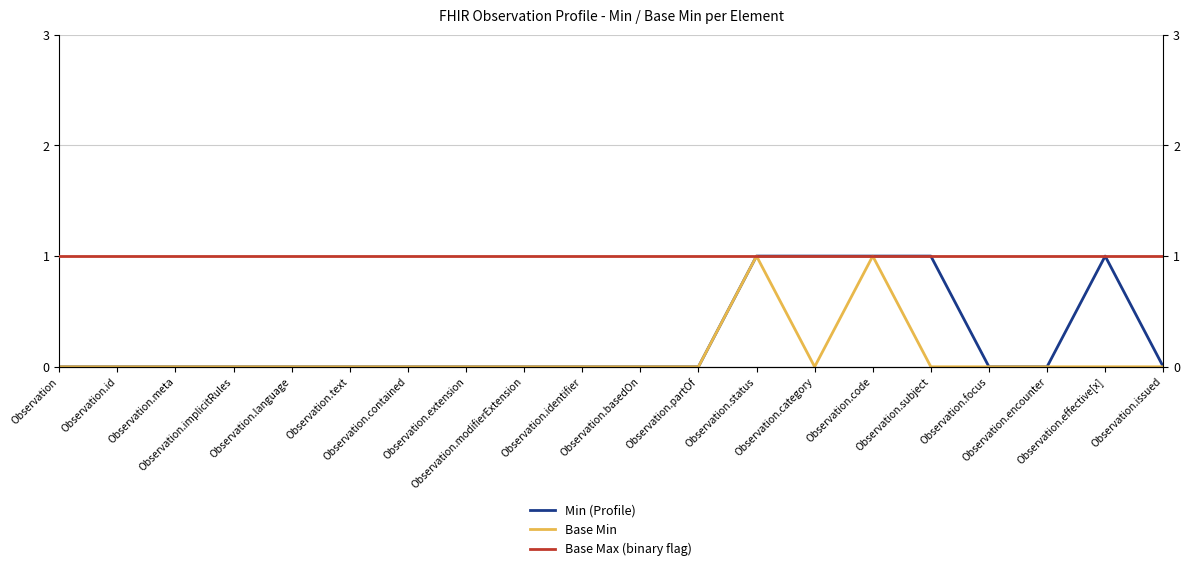

What is the value of the Base Max (binary flag) point at the 8th from the left?

1